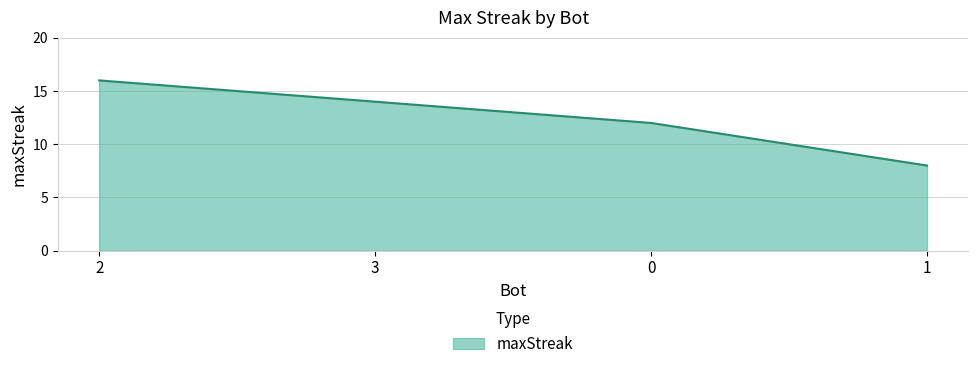

What is the difference between the maximum and minimum values?

8